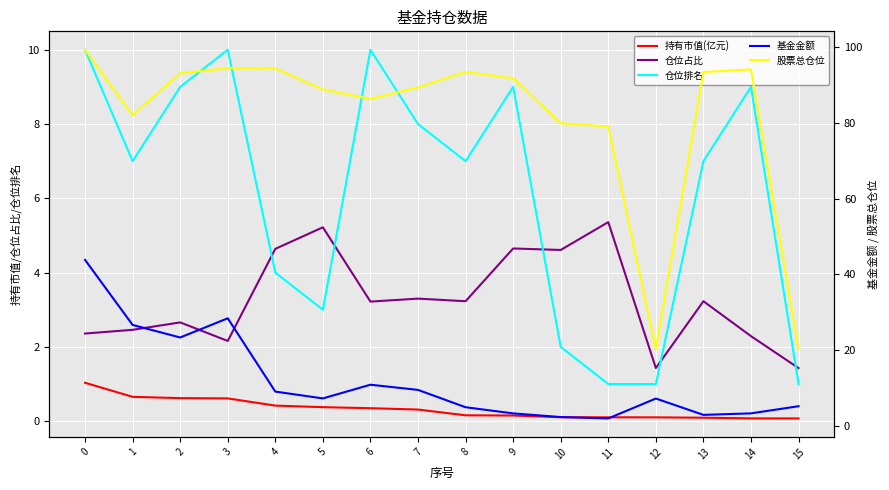

What are all the series names shown in the legend?

持有市值(亿元), 仓位占比, 仓位排名, 基金金额, 股票总仓位